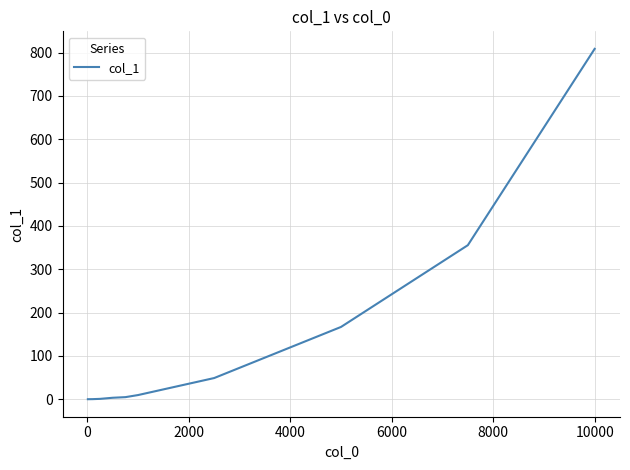

What is the difference between the maximum and minimum values?

808.4